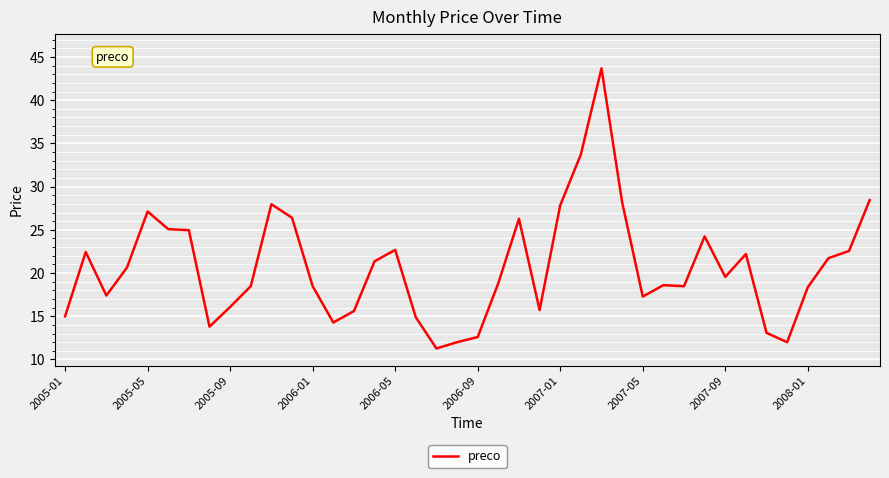

What is the sum of all values?

829.3